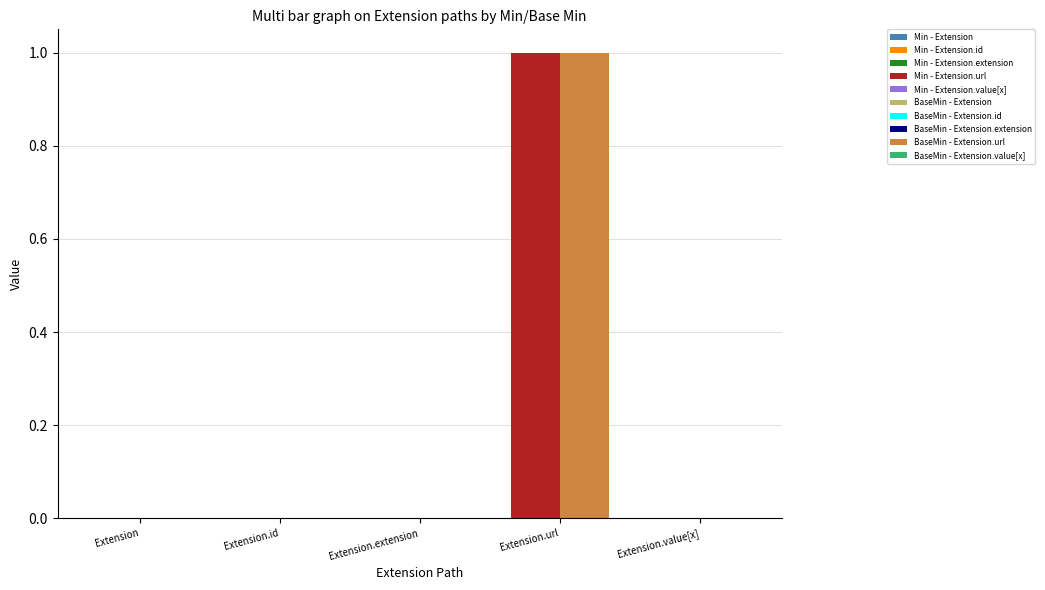

At which category is the sum across all series the highest?

Extension.url